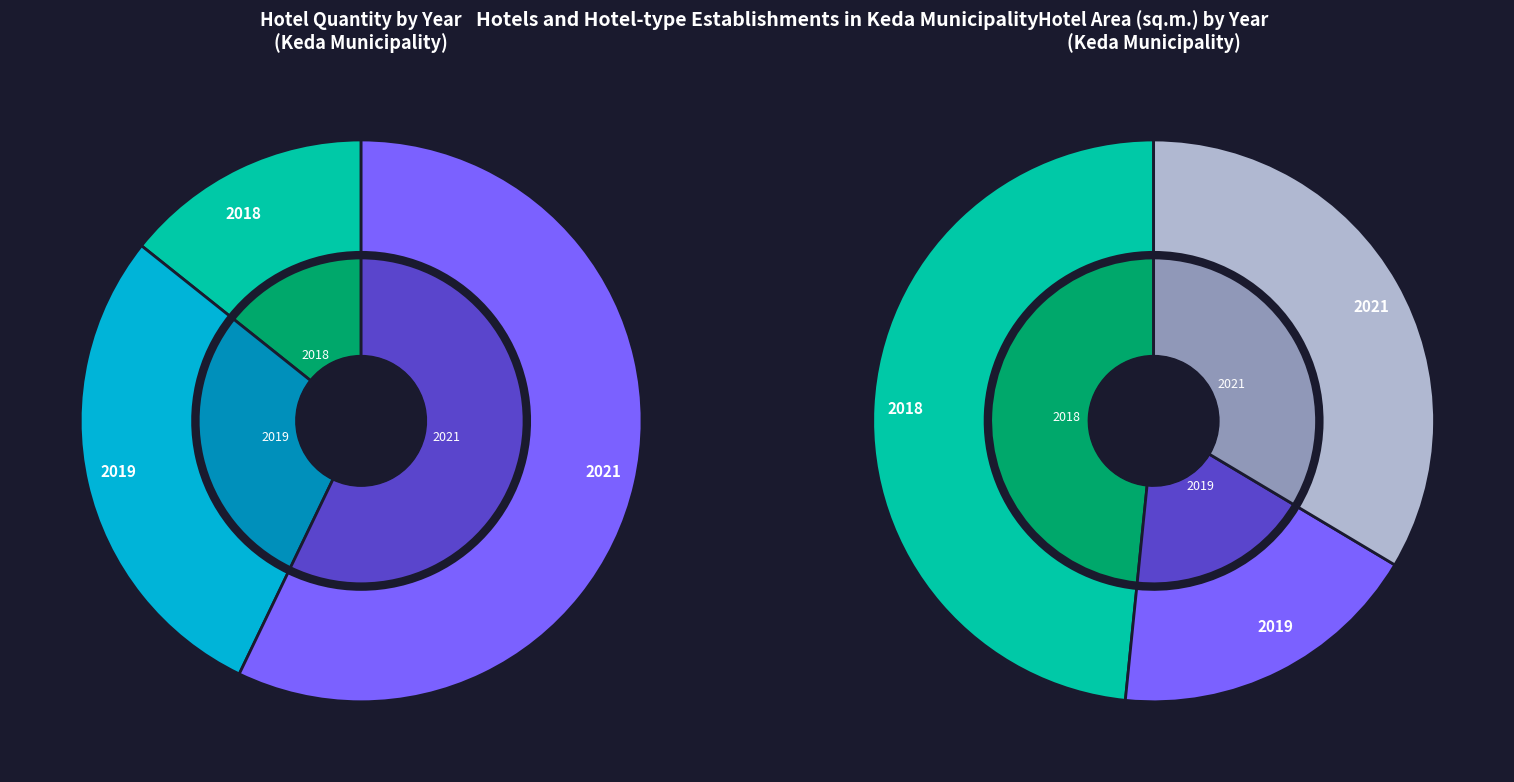

To the nearest percent, what percentage of the pie is 2021?

34%